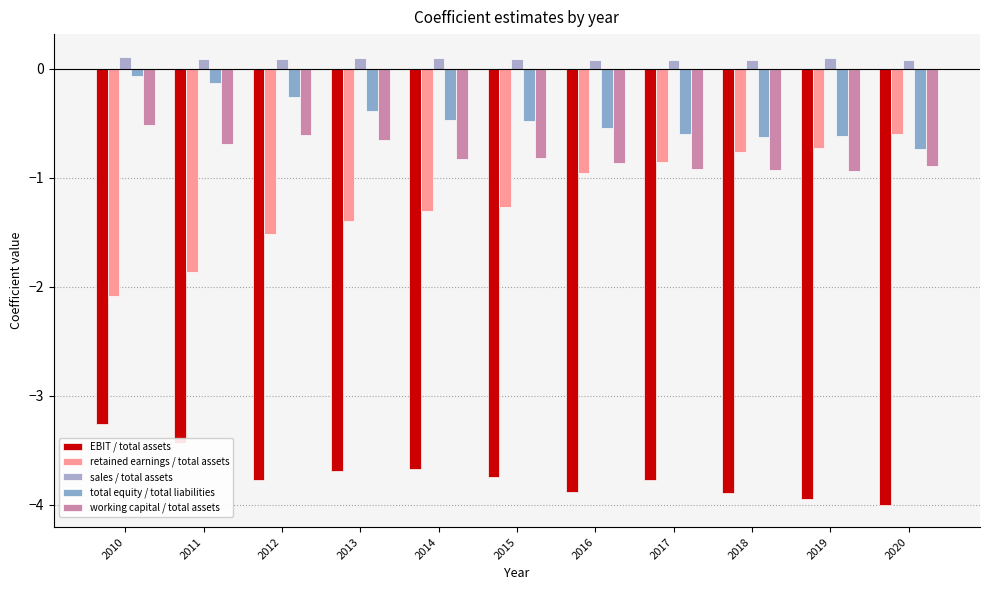

Where is sales / total assets nearest to the value 0?

2016